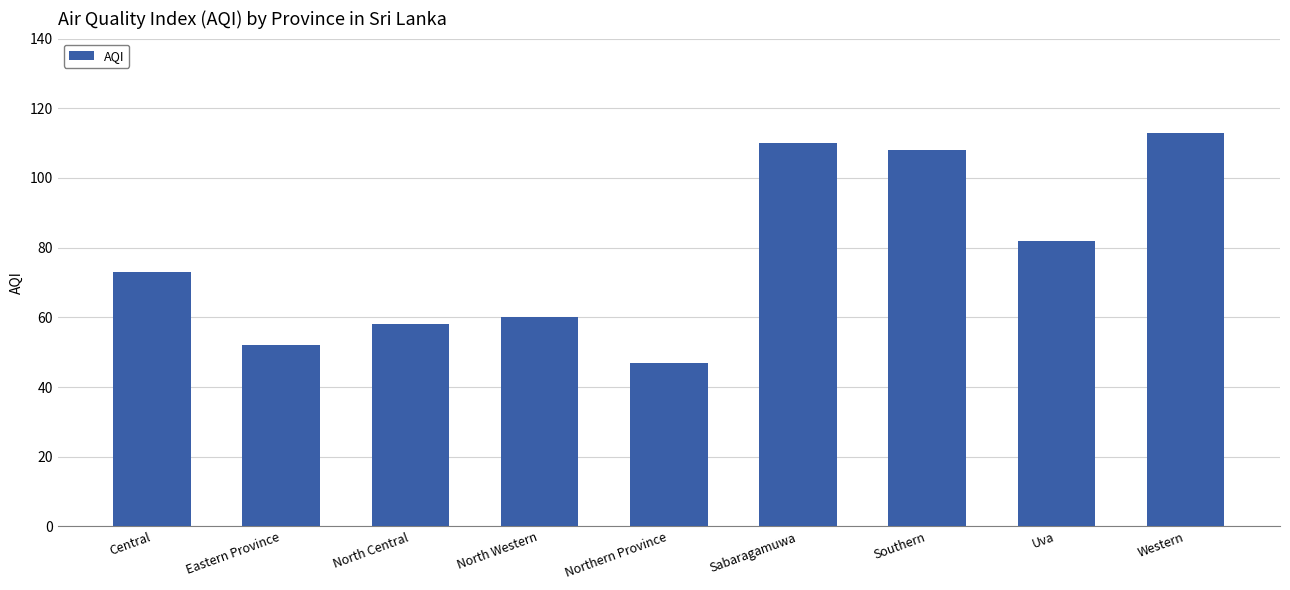

Which has a higher value, North Central or North Western?

North Western